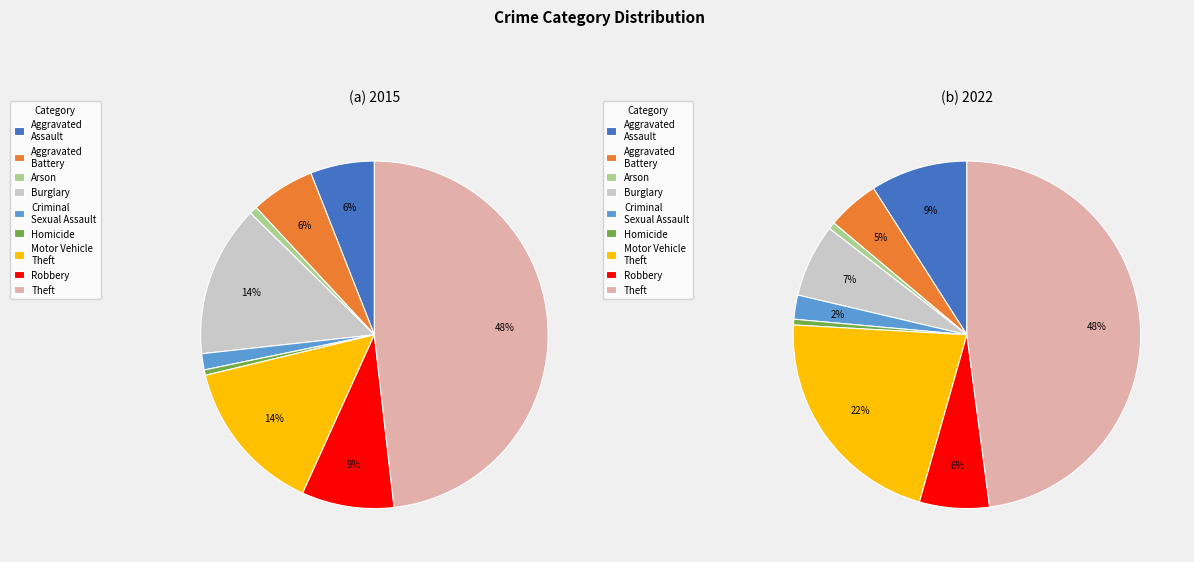

To the nearest percent, what is the difference between the largest and smallest slice percentages?

47%